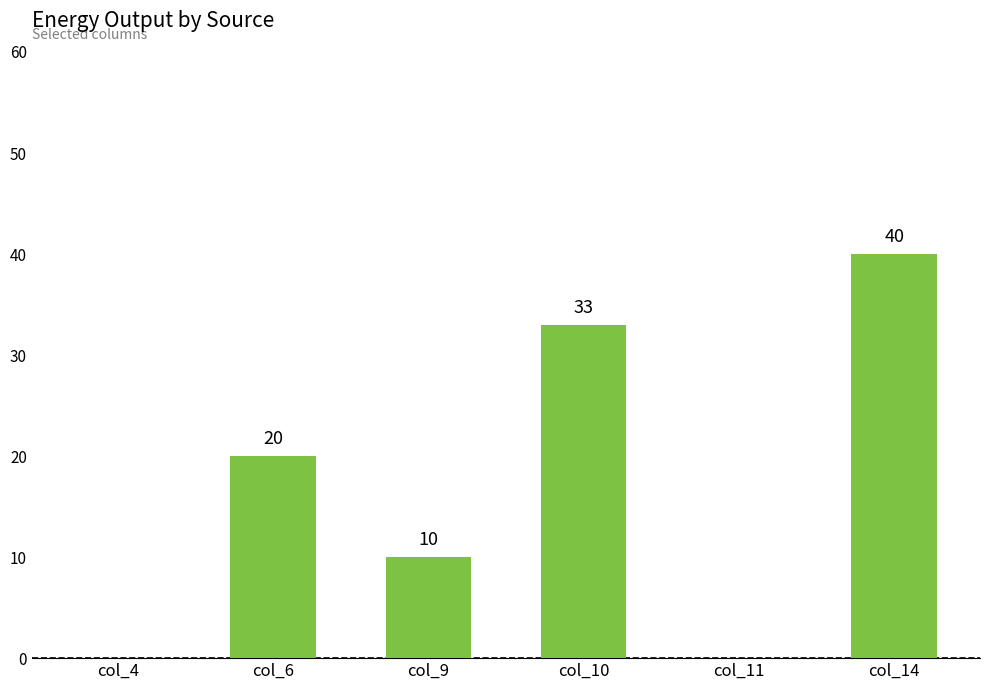

What is the difference between the values at col_10 and col_4?

33